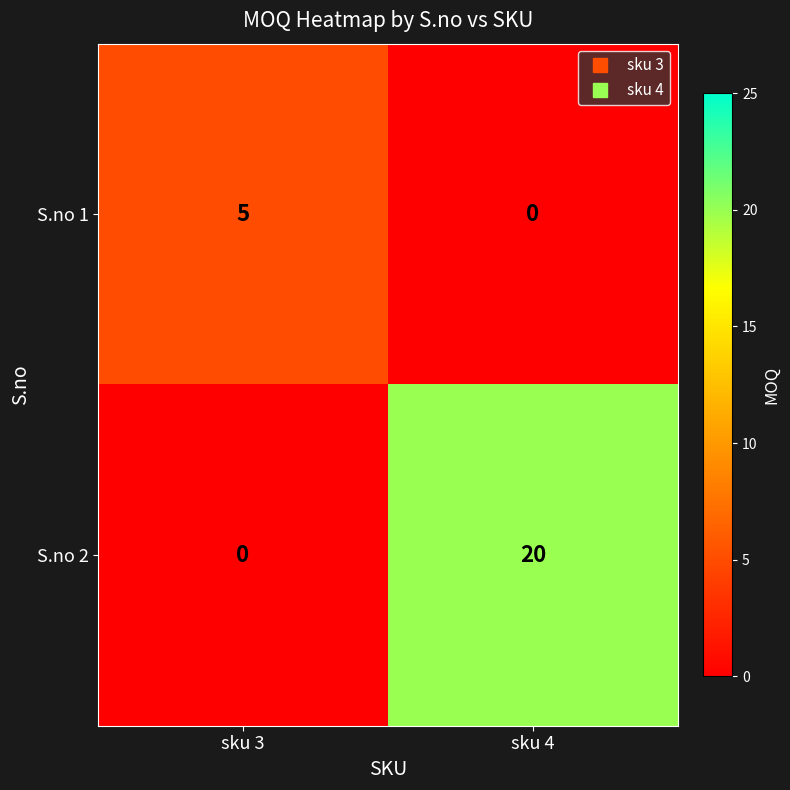

At which label is S.no 2 closest to 10?

sku 3